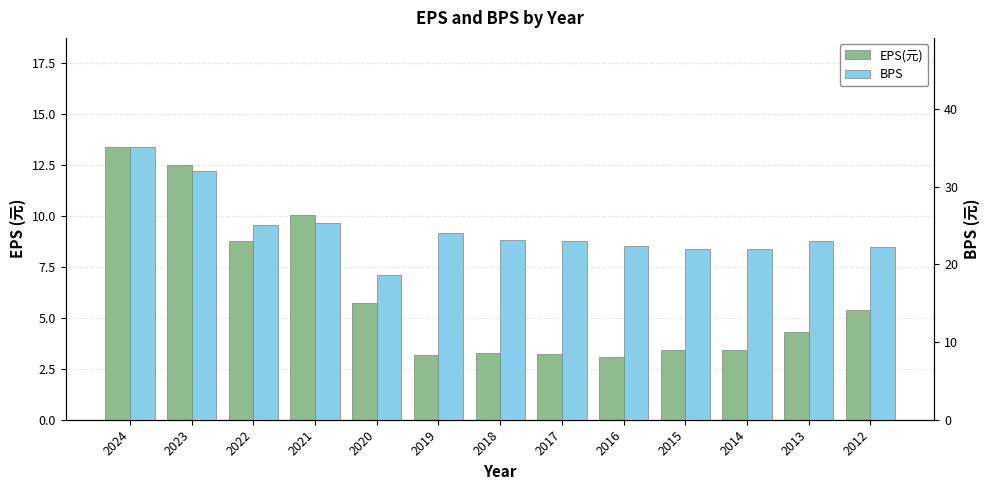

Rank the series by their maximum value, from lowest to highest.

EPS(元), BPS